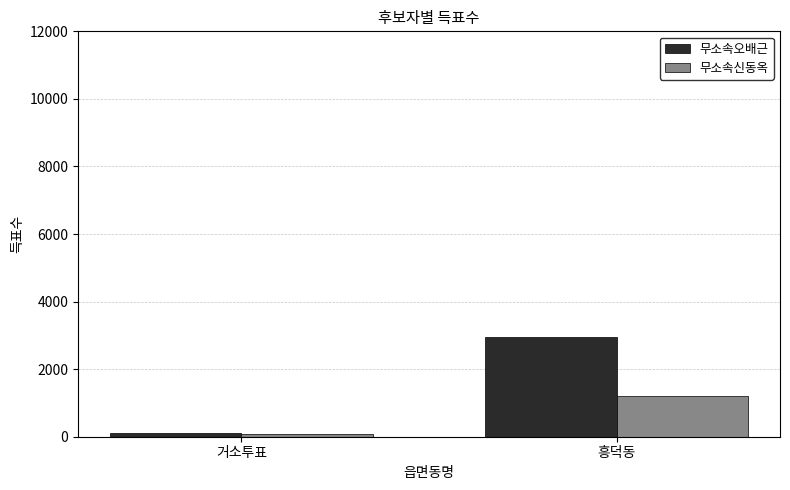

Are the bars grouped side by side (vs. stacked)?

Yes